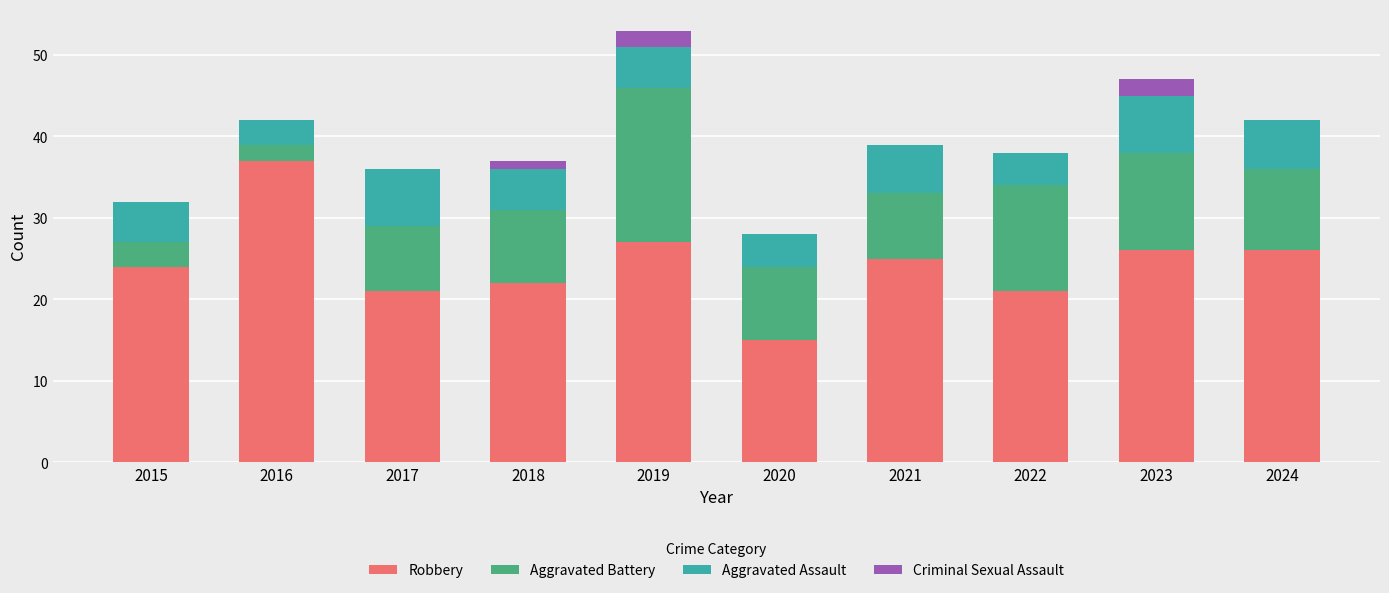

At which category is the sum across all series the highest?

2019